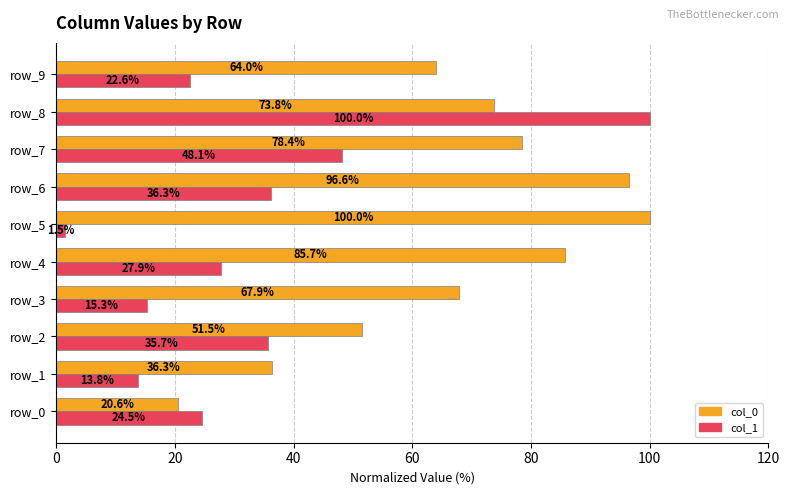

Where is col_0 nearest to the value 60?

row_9